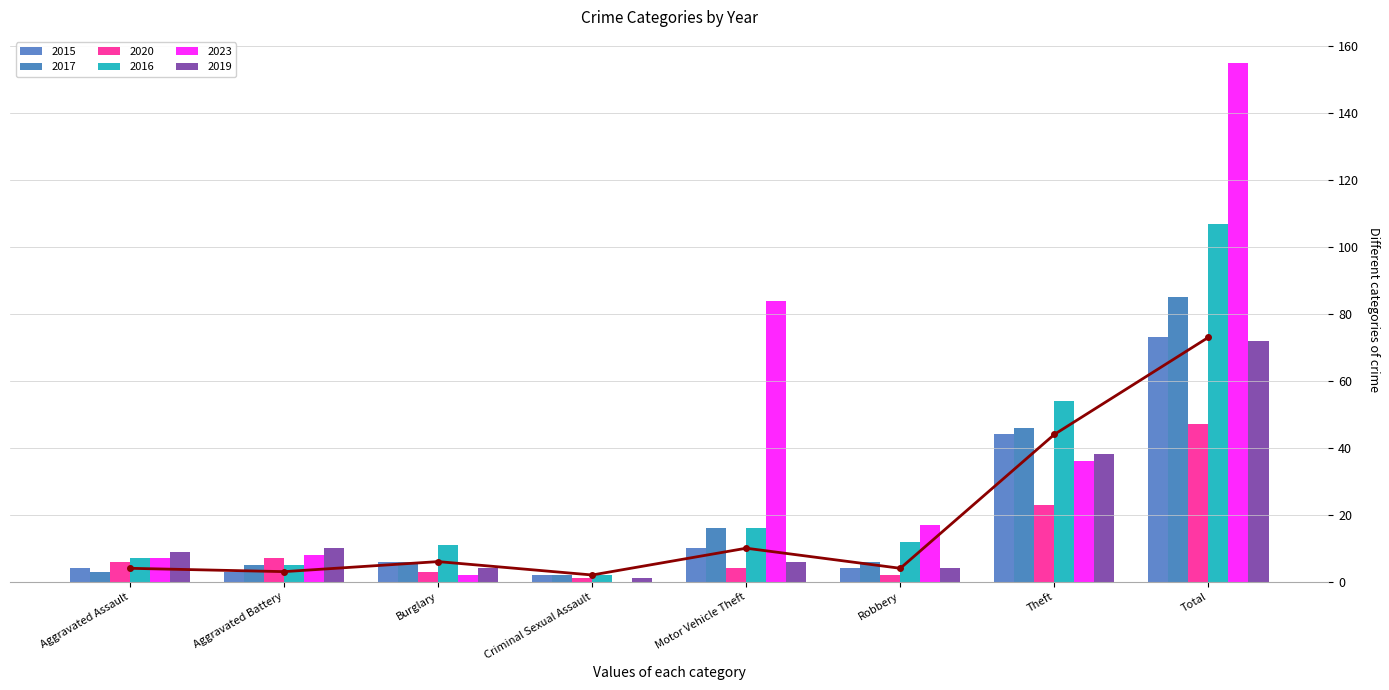

The value of 2020 at Total is 68. True or false?

False